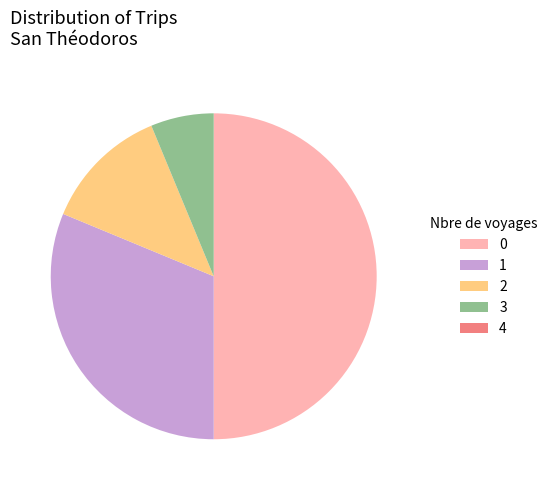

Is the sum of 1 and 3 greater than half?

No